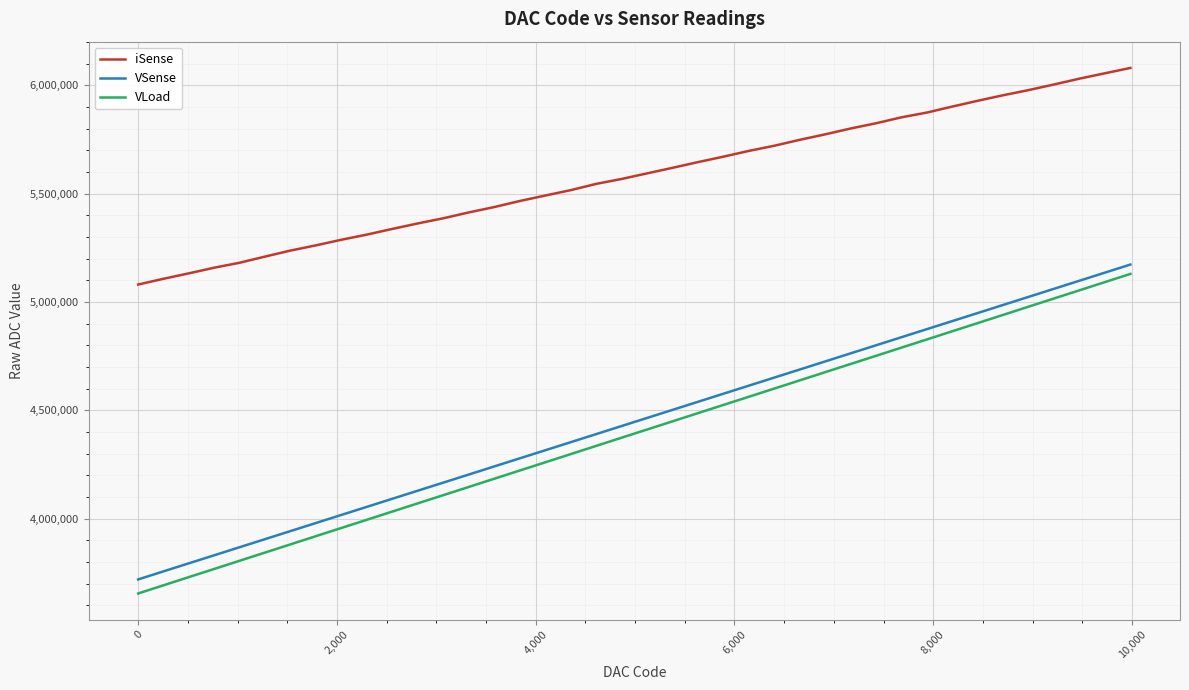

Which series has the largest total across all categories?

iSense